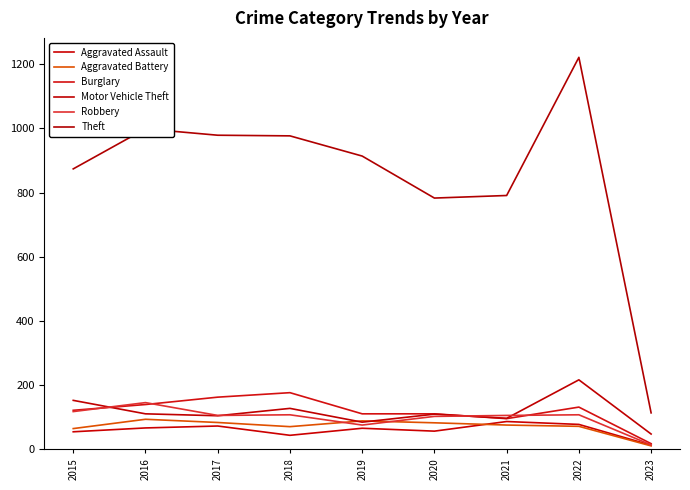

Rank the series at 2021 from highest to lowest value.

Theft, Robbery, Motor Vehicle Theft, Burglary, Aggravated Assault, Aggravated Battery